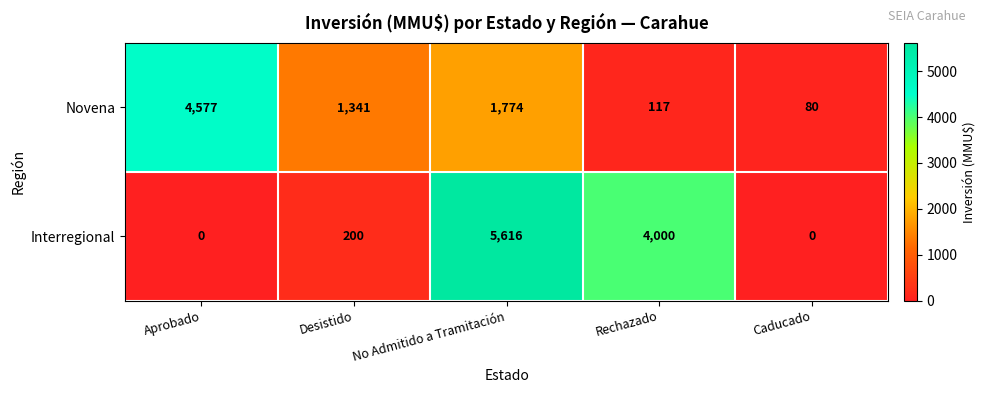

What is the total value across all series at Desistido?

1541